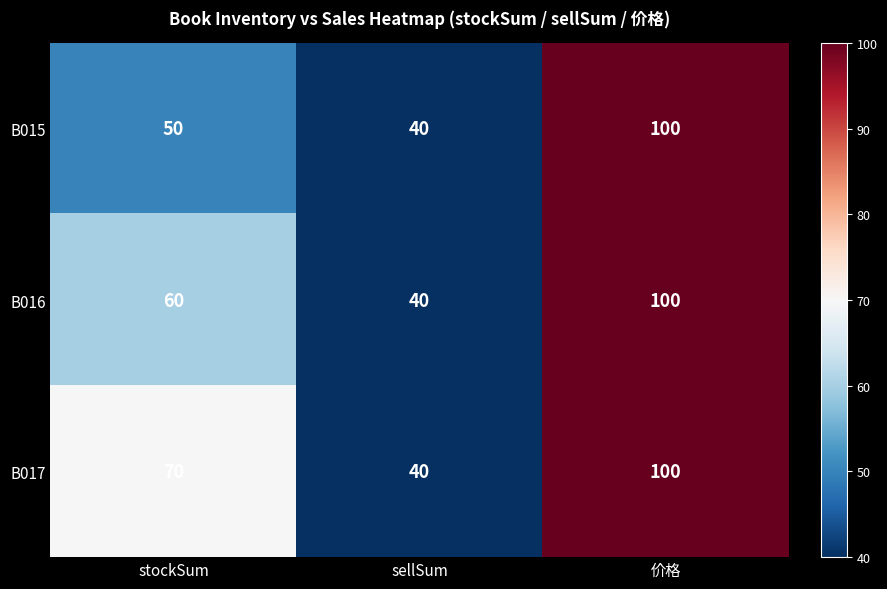

At how many categories does at least one series exceed 80?

1